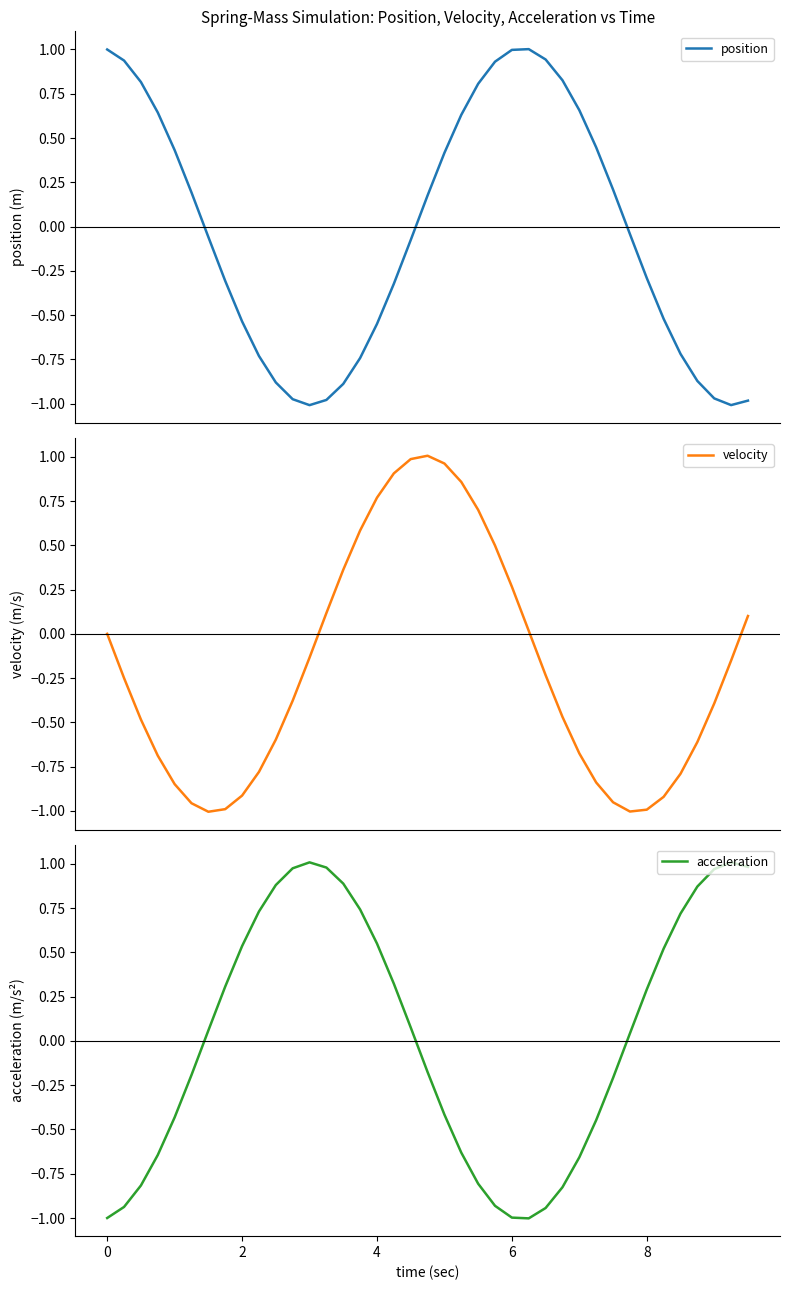

True or false: acceleration has a value of 0.2 at 8.

False